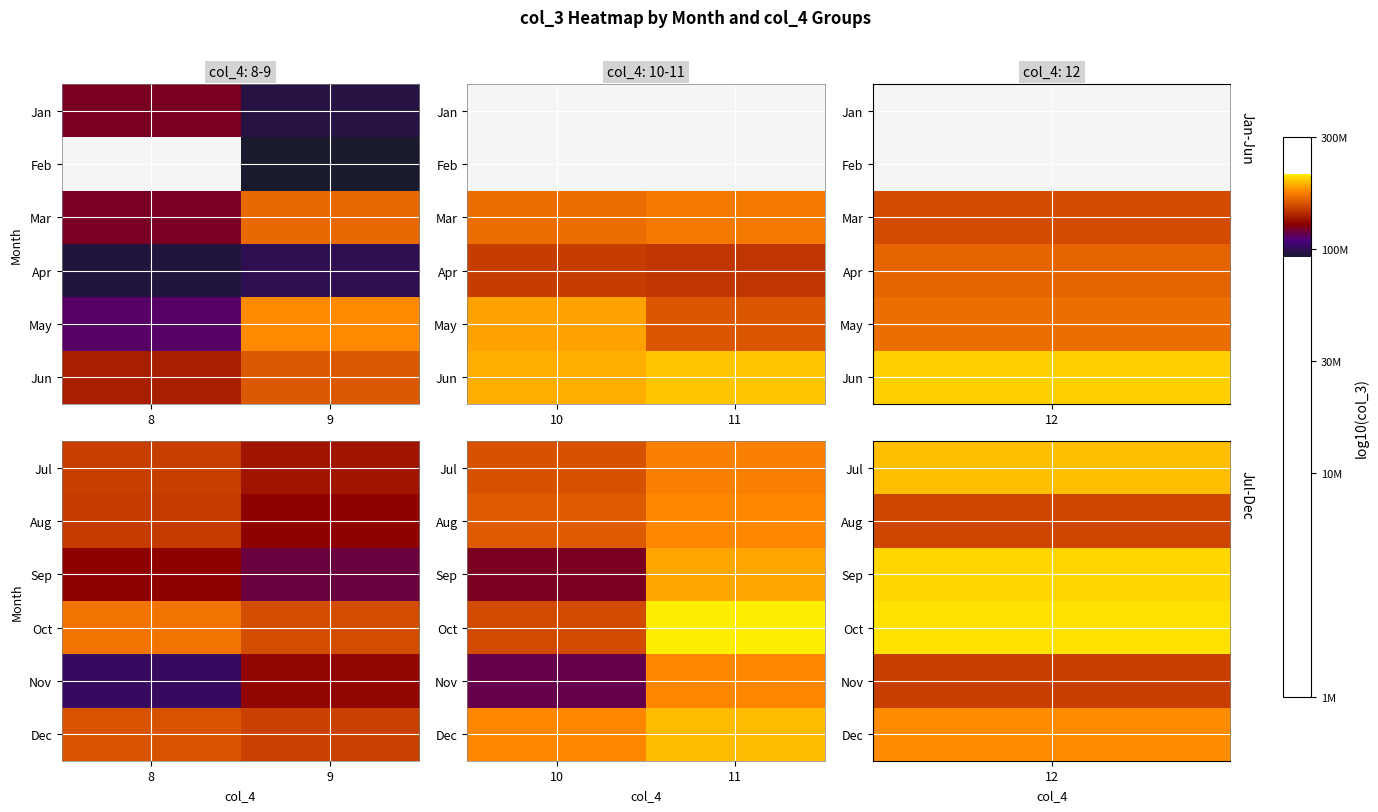

What is the total value across all series at 10?

49.0